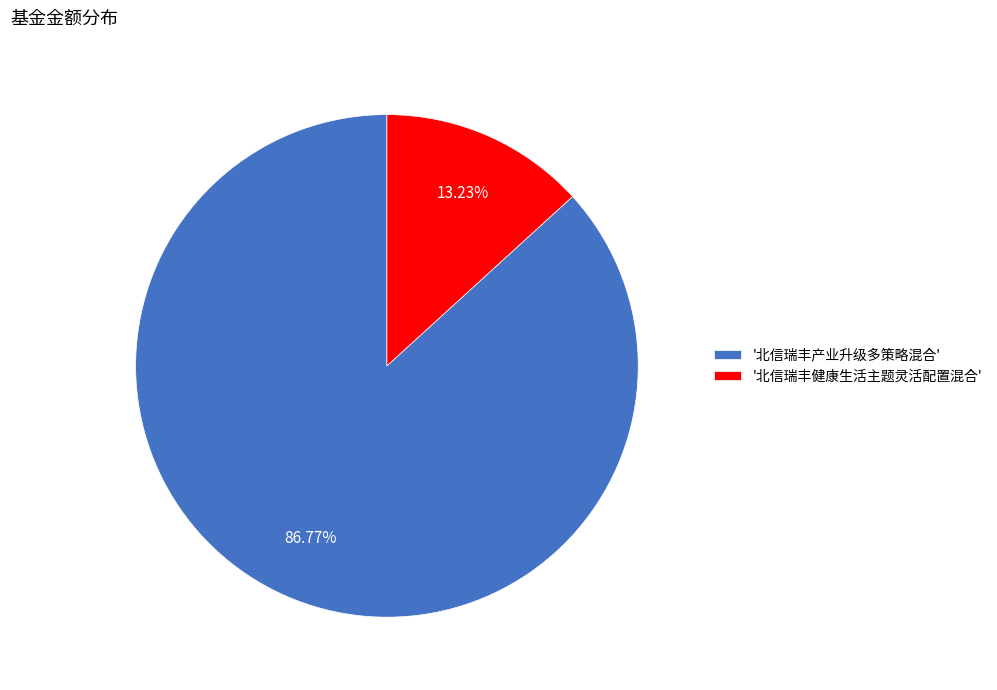

Between '北信瑞丰健康生活主题灵活配置混合' and '北信瑞丰产业升级多策略混合', which is larger?

'北信瑞丰产业升级多策略混合'